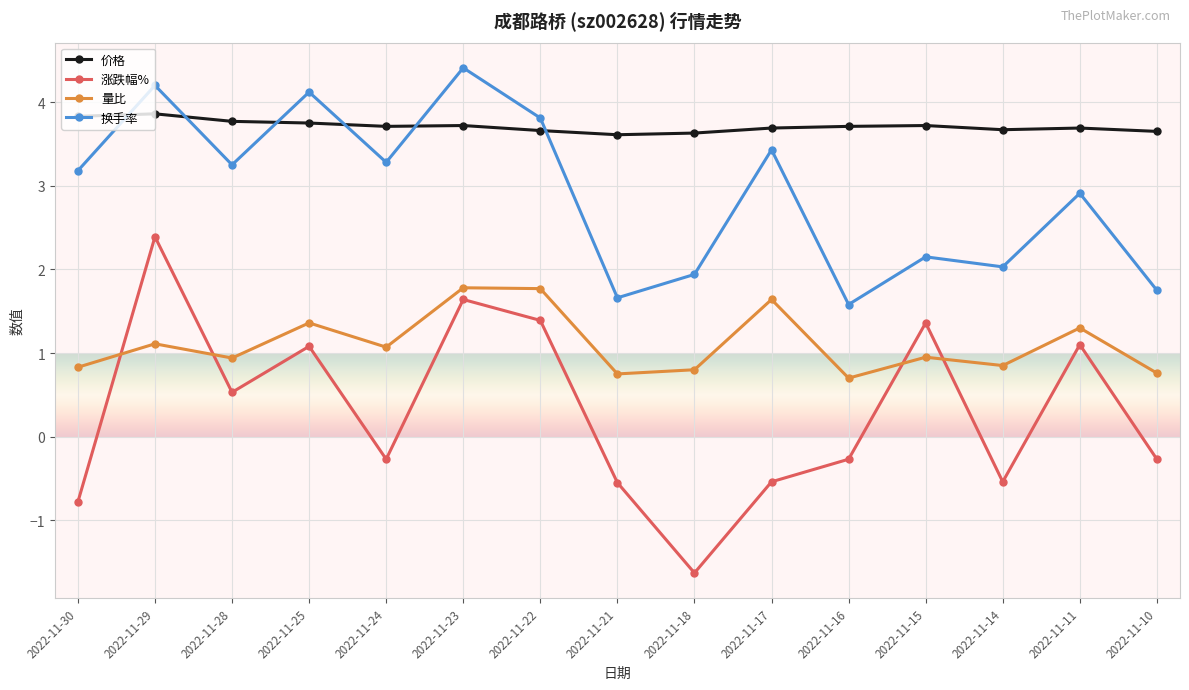

True or false: 量比 and 换手率 intersect in this chart.

False